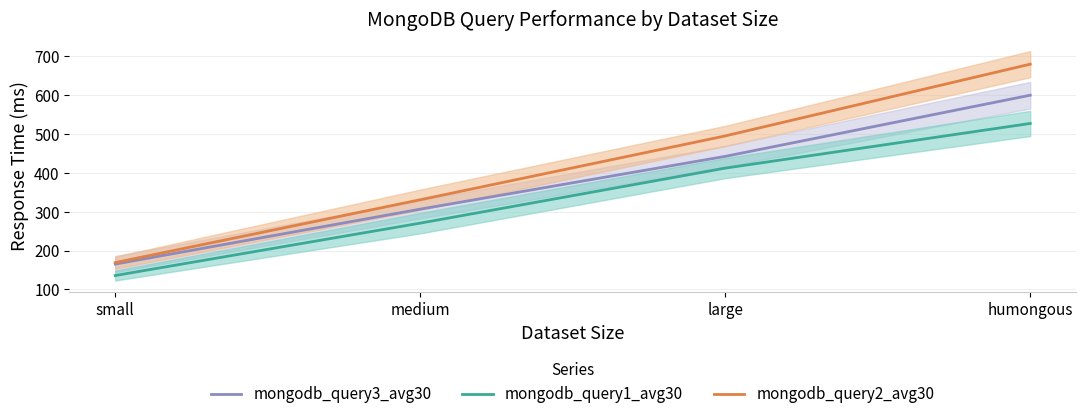

What is the difference between the maximum and minimum values in the mongodb_query1_avg30 series?

391.3